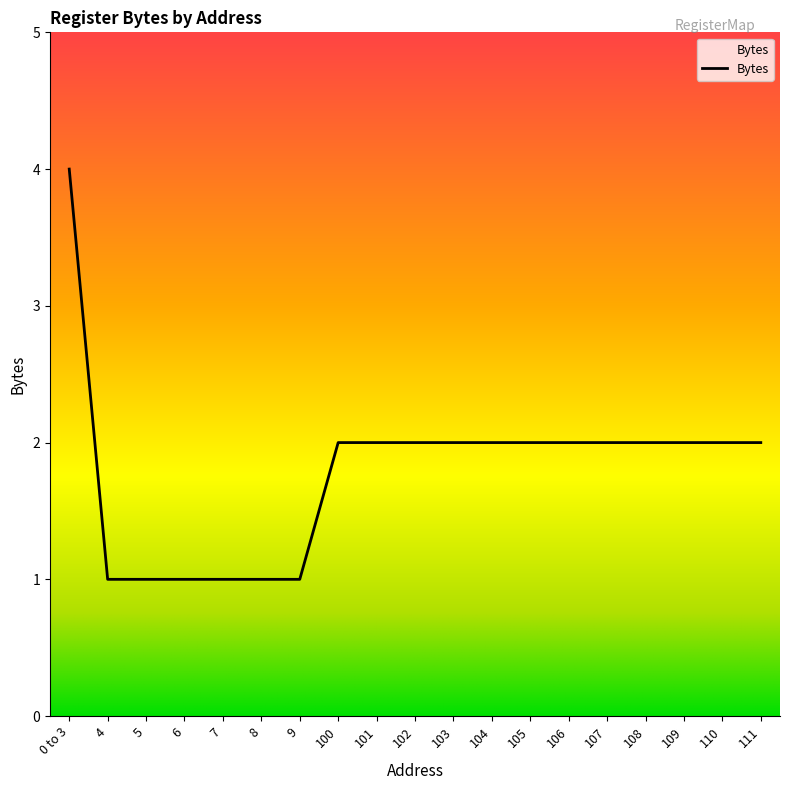

What is the maximum value shown in the chart?

4